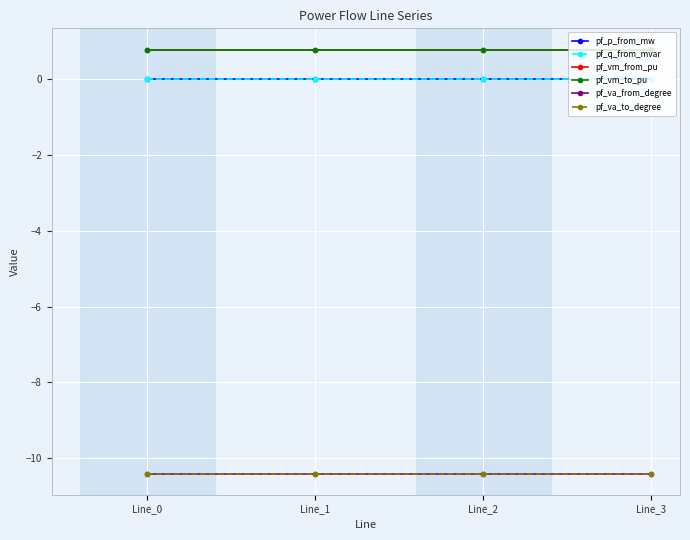

What is the value of the pf_va_to_degree point at the 4th from the left?

-10.4